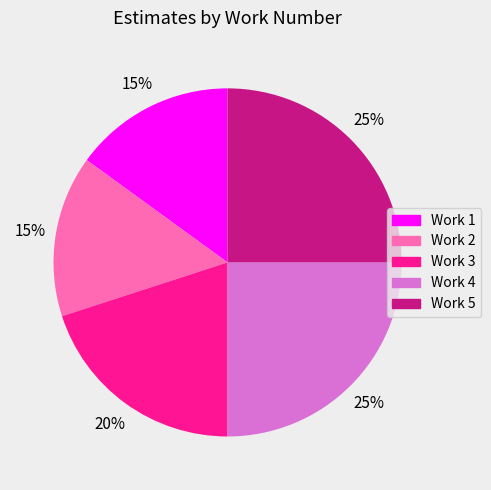

Is Work 2 the majority of the pie?

No